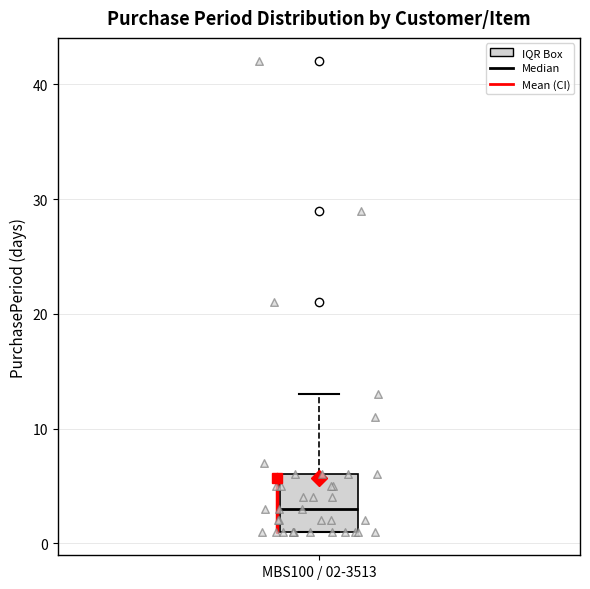

Where is the lower edge of the box for MBS100 / 02-3513 on the y-axis? The values are not printed on the chart, so give them approximately, as read against the axis.

1